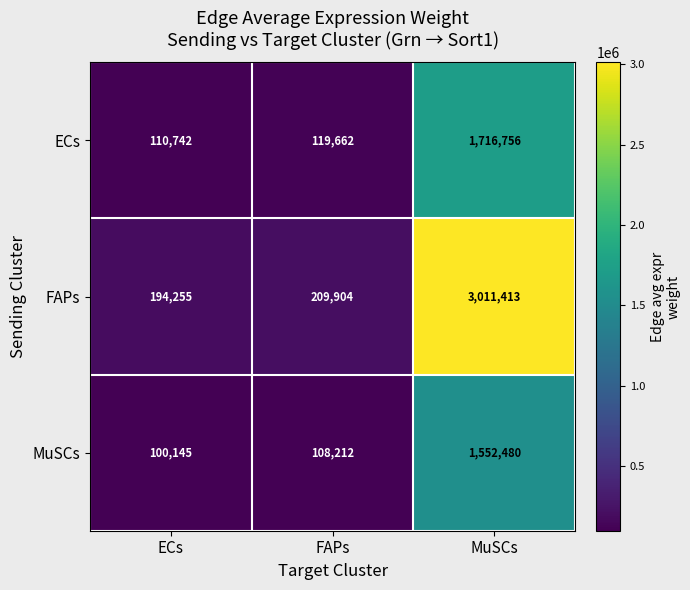

What is the spread (max minus min) of values at MuSCs?

1458933